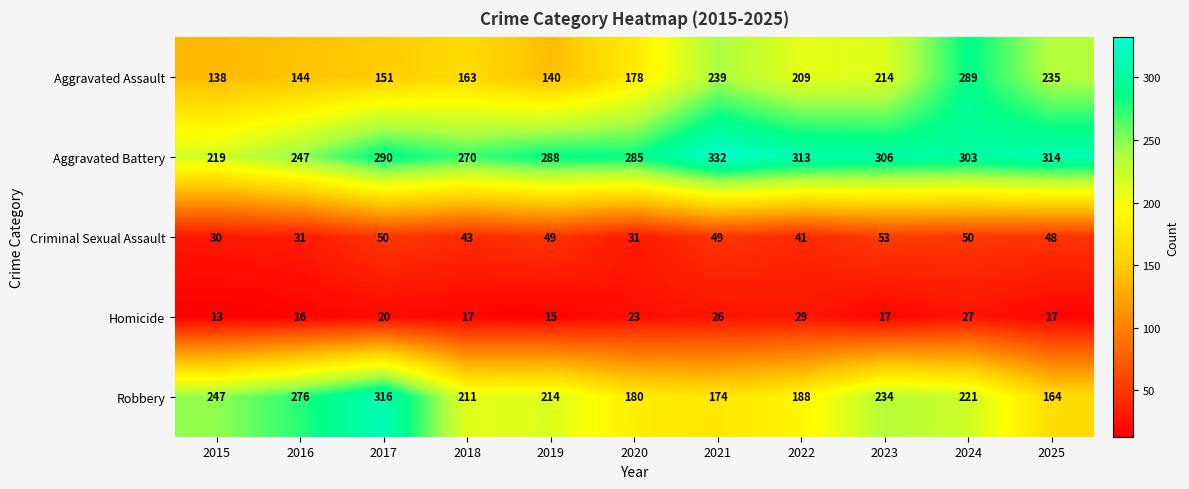

How many series are shown in this chart?

5